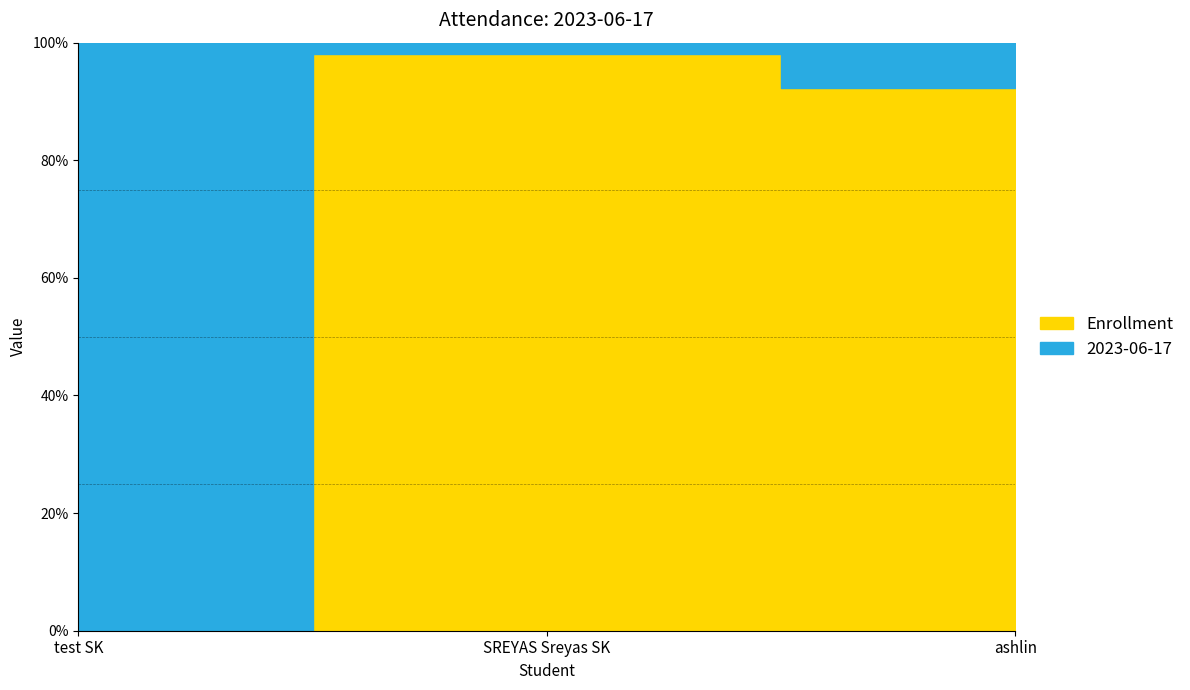

Rank the series by their maximum value, from highest to lowest.

Enrollment, 2023-06-17